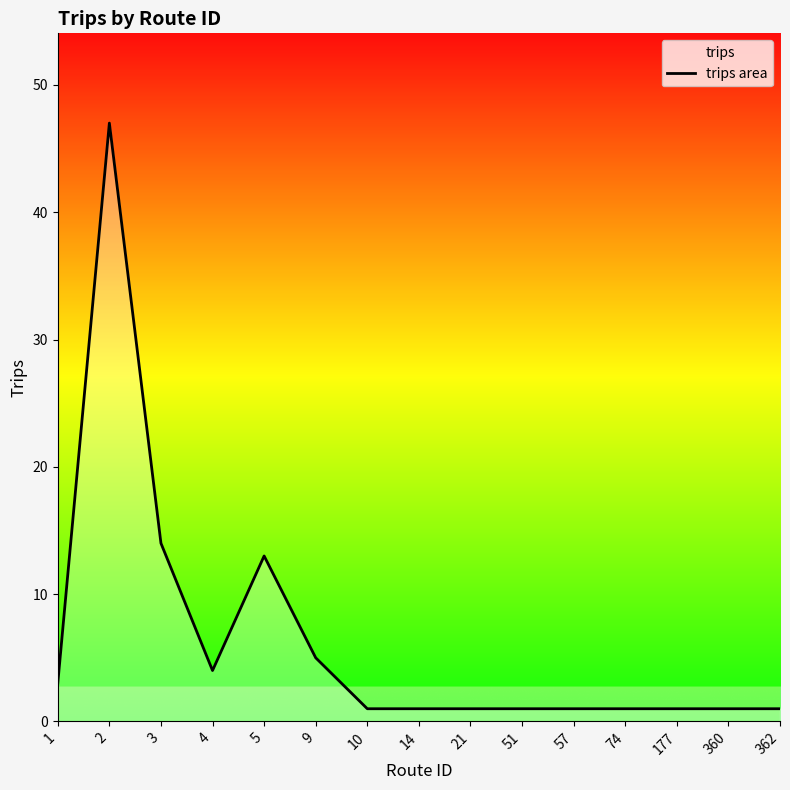

Reading left to right, what are all the values shown in this chart?

1=3	2=47	3=14	4=4	5=13	9=5	10=1	14=1	21=1	51=1	57=1	74=1	177=1	360=1	362=1